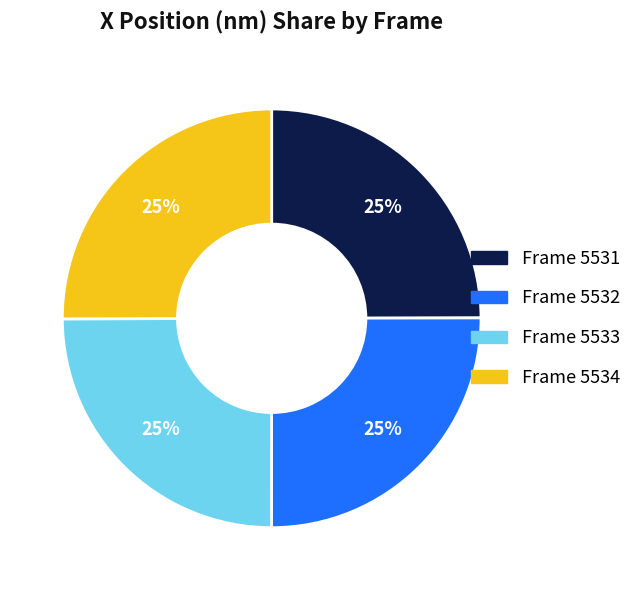

Is there any slice that represents more than half of the pie?

No